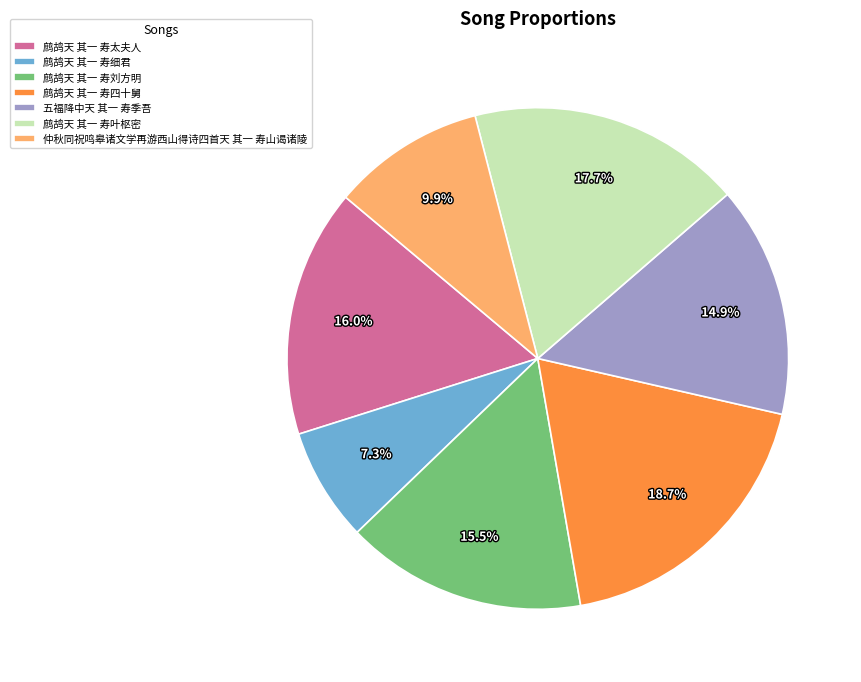

Does 仲秋同祝鸣皋诸文学再游西山得诗四首天 其一 寿山谒诸陵 account for over 50% of the chart?

No